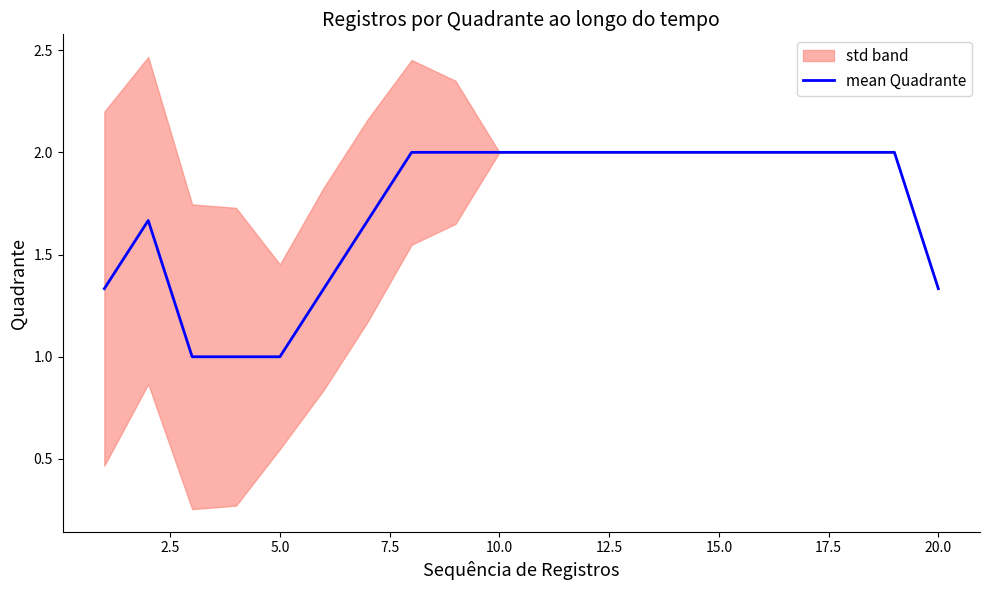

The mean Quadrante series shows 1.0 at 5.0. True or false?

True